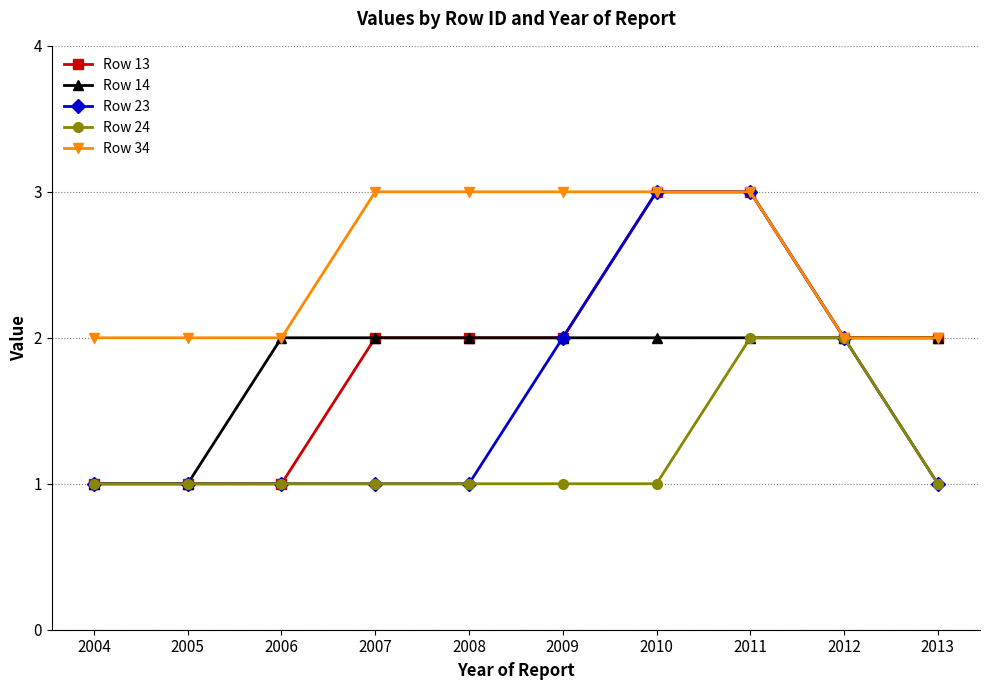

Is it true that Row 13 equals 2 at 2008?

True